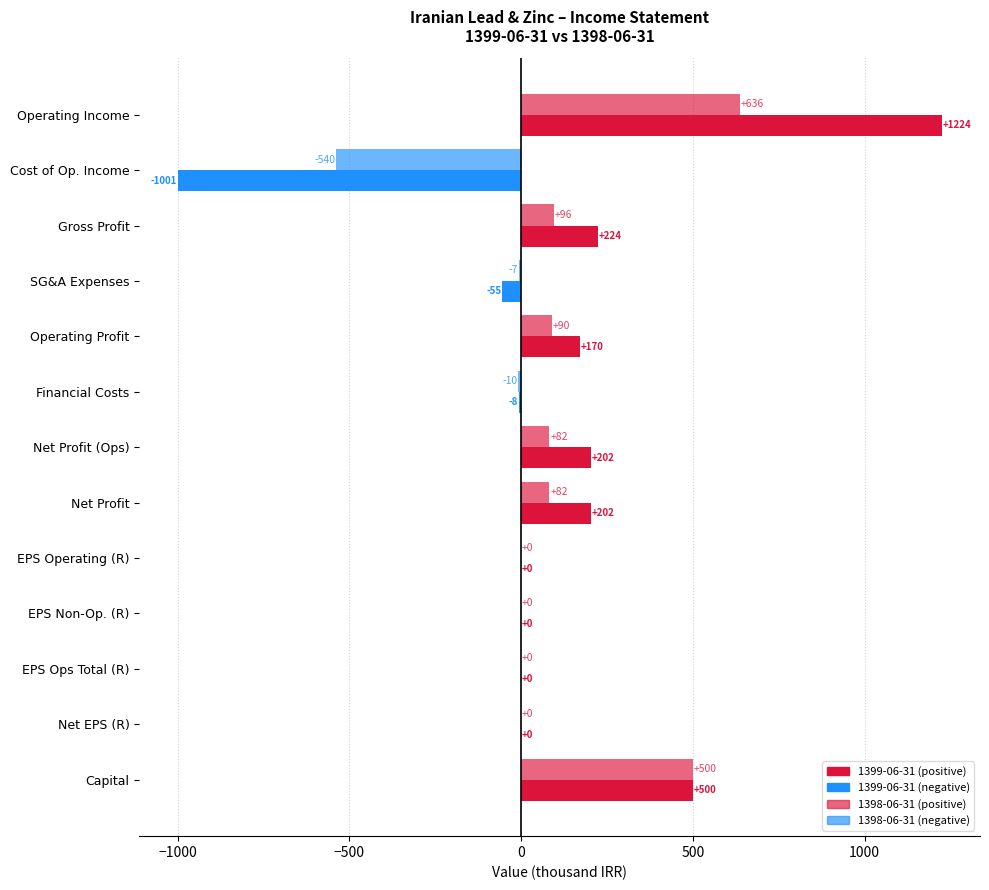

How many distinct data groups are displayed?

2